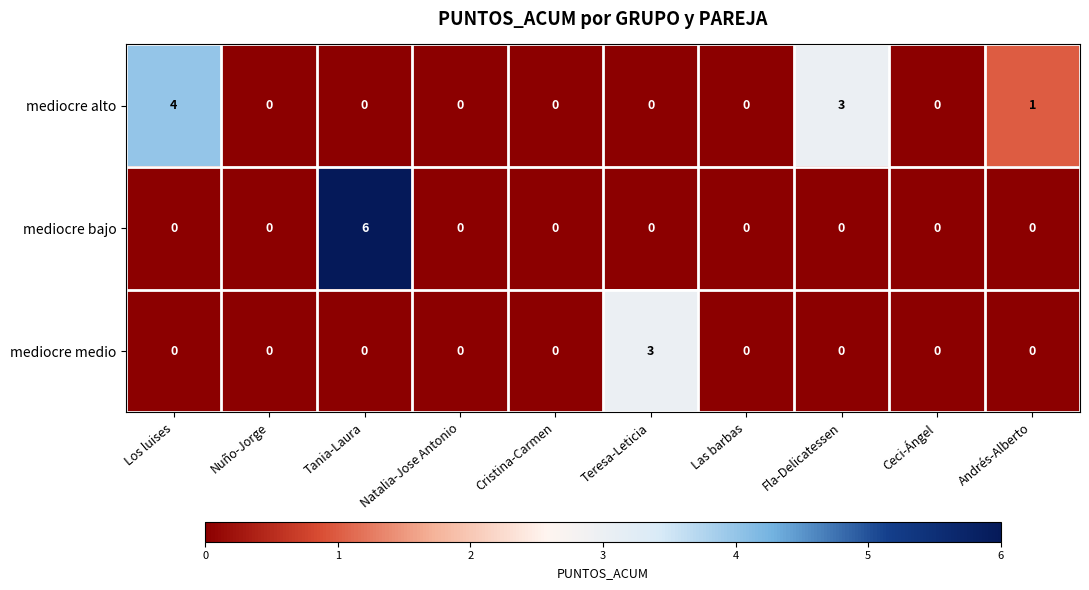

The mediocre bajo series shows 0 at Los luises. True or false?

True